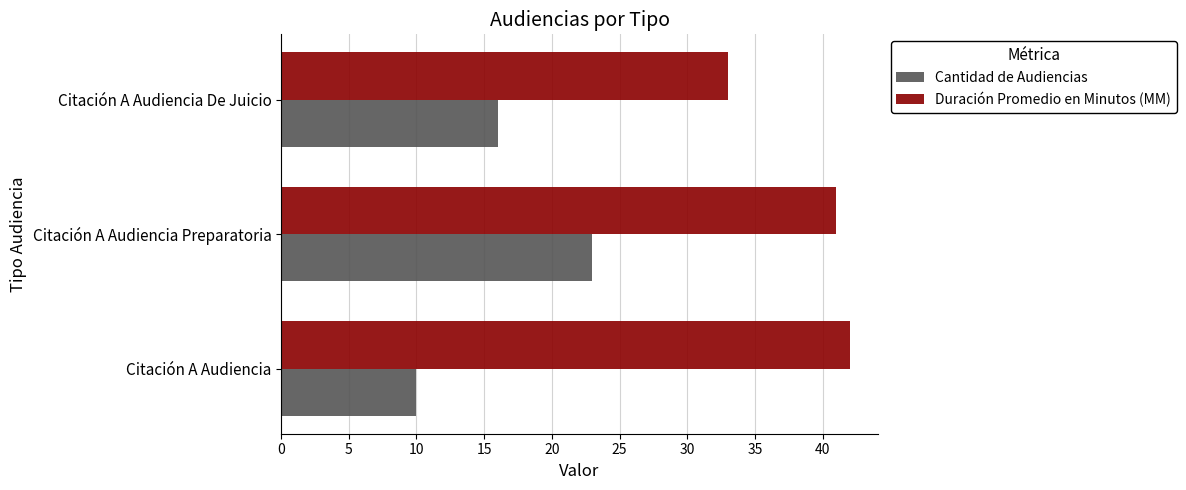

Which series has the largest range (max minus min)?

Cantidad de Audiencias